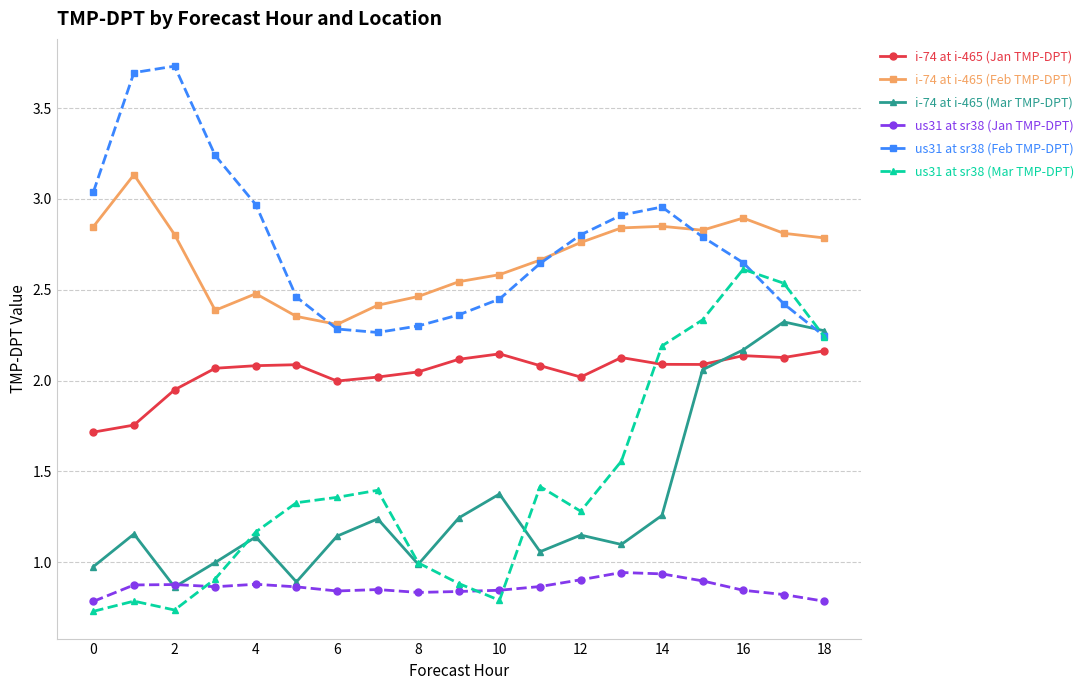

How many intersections are there between i-74 at i-465 (Mar TMP-DPT) and us31 at sr38 (Feb TMP-DPT)?

1